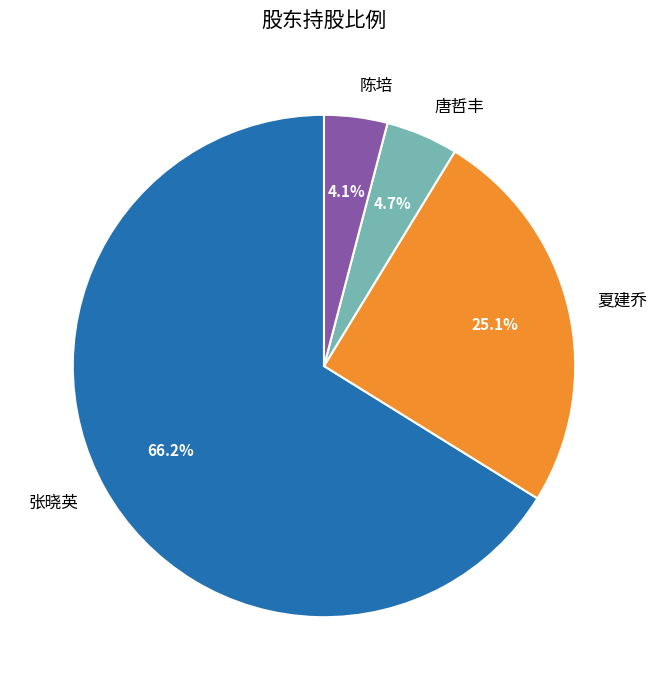

How many slices are in this pie chart?

4